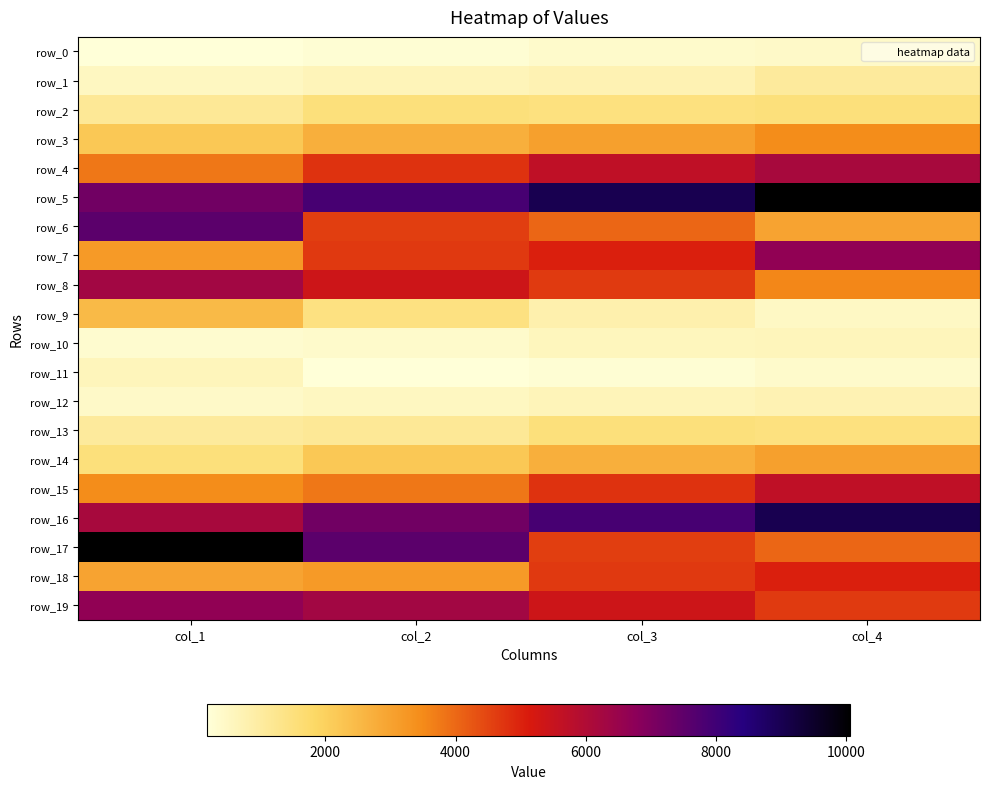

Which label corresponds to the smallest value in the chart?

col_1